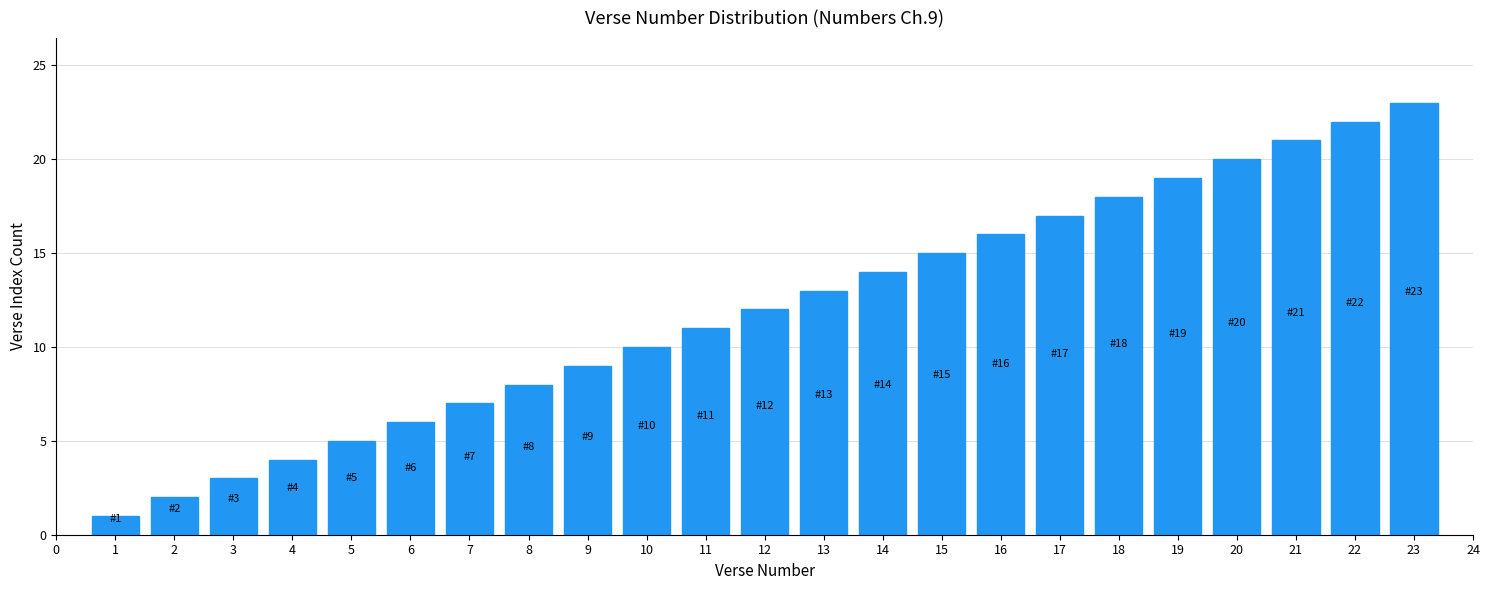

Approximately how many times larger is the value at 7 compared to 19?

0.4